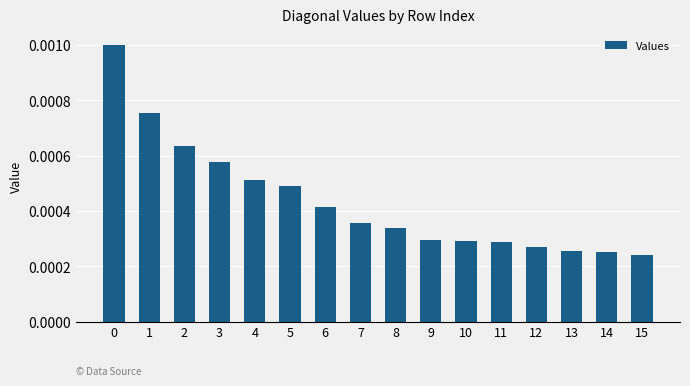

How many values are between 0 and 1?

16